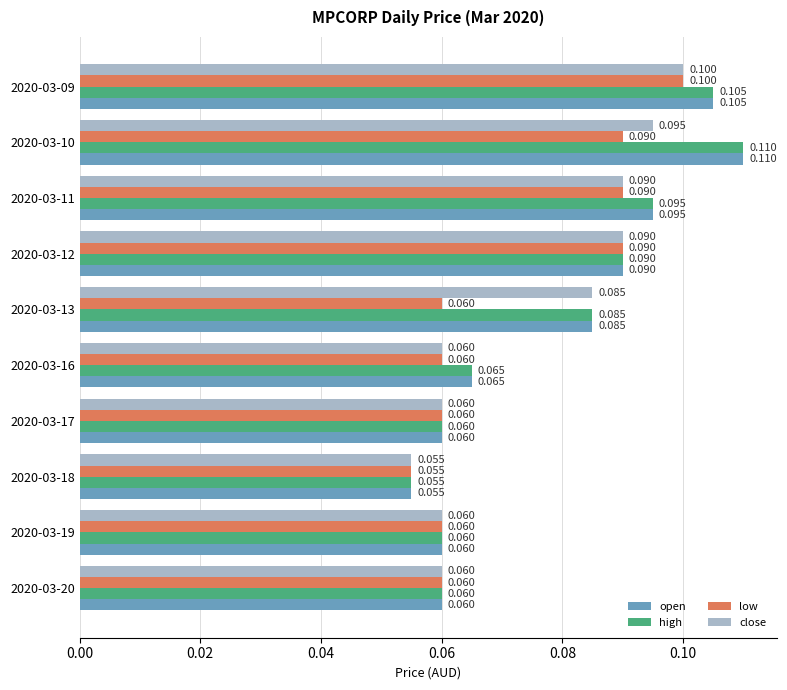

Is the value of high at 2020-03-19 greater than the value of close at 2020-03-09?

No